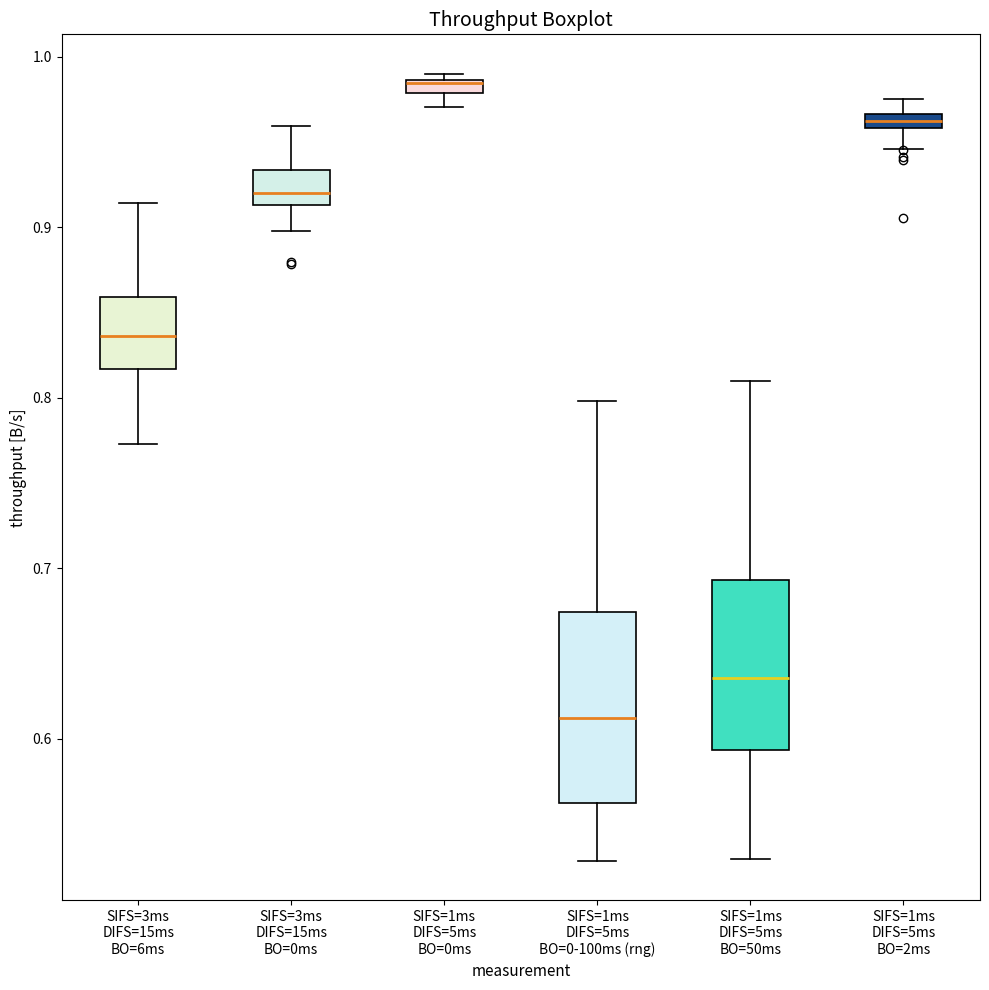

Which box is the tallest, from its lower edge to its upper edge?

SIFS=1ms DIFS=5ms BO=0-100ms (rng)